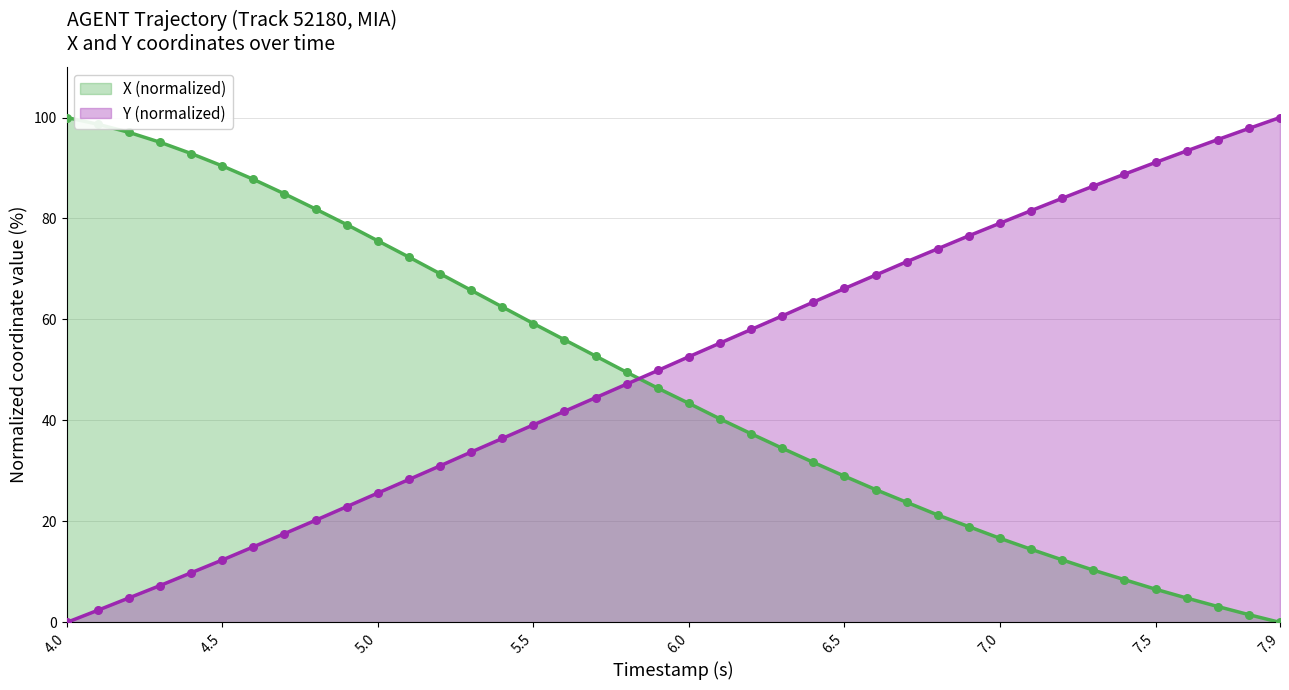

Which series has the widest spread of Y values?

X